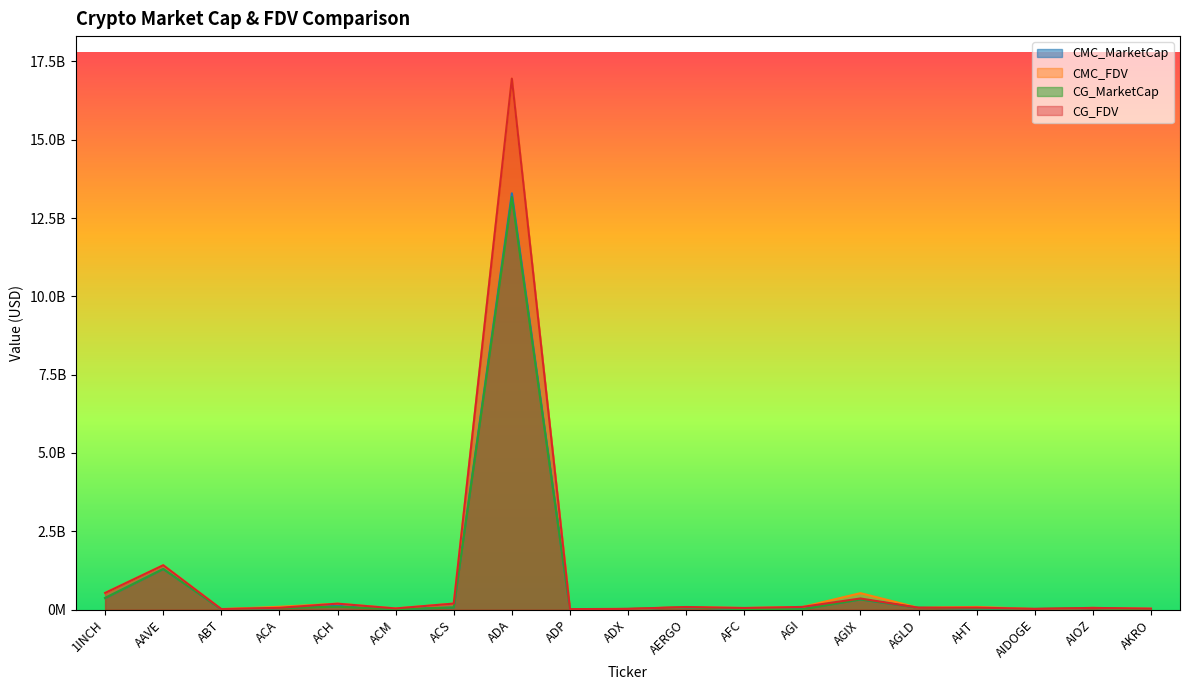

Between AGI and ADA, which is larger?

ADA